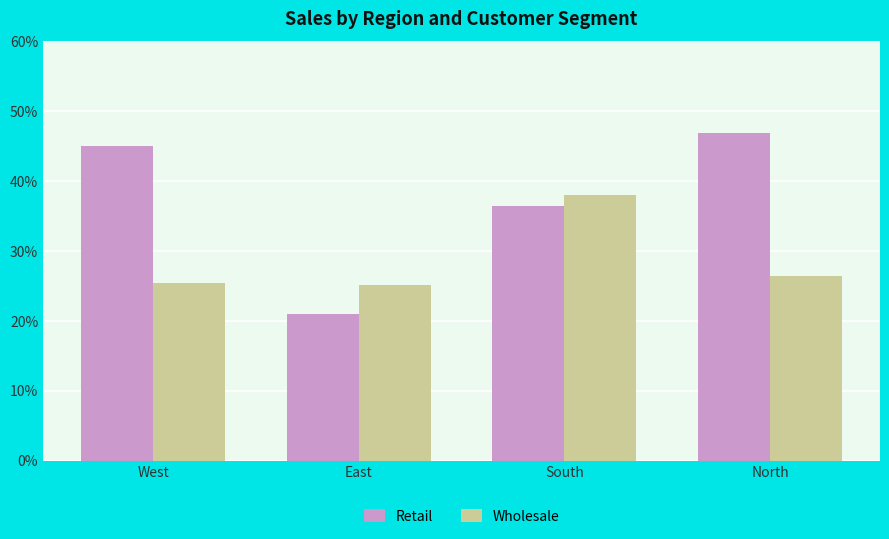

Rank the series by their maximum value, from highest to lowest.

Retail, Wholesale